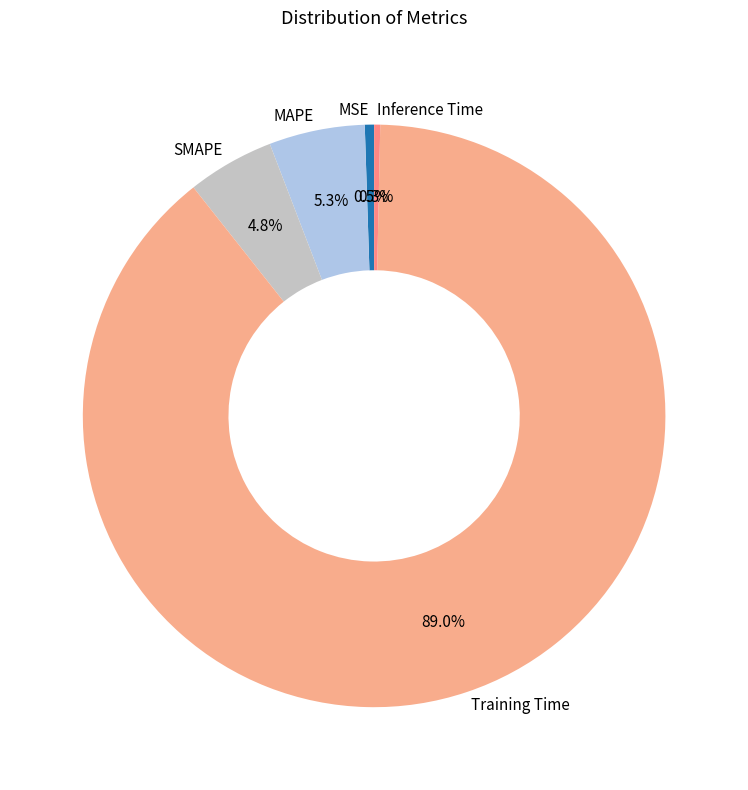

The MAPE slice represents 1% of the pie. True or false?

False